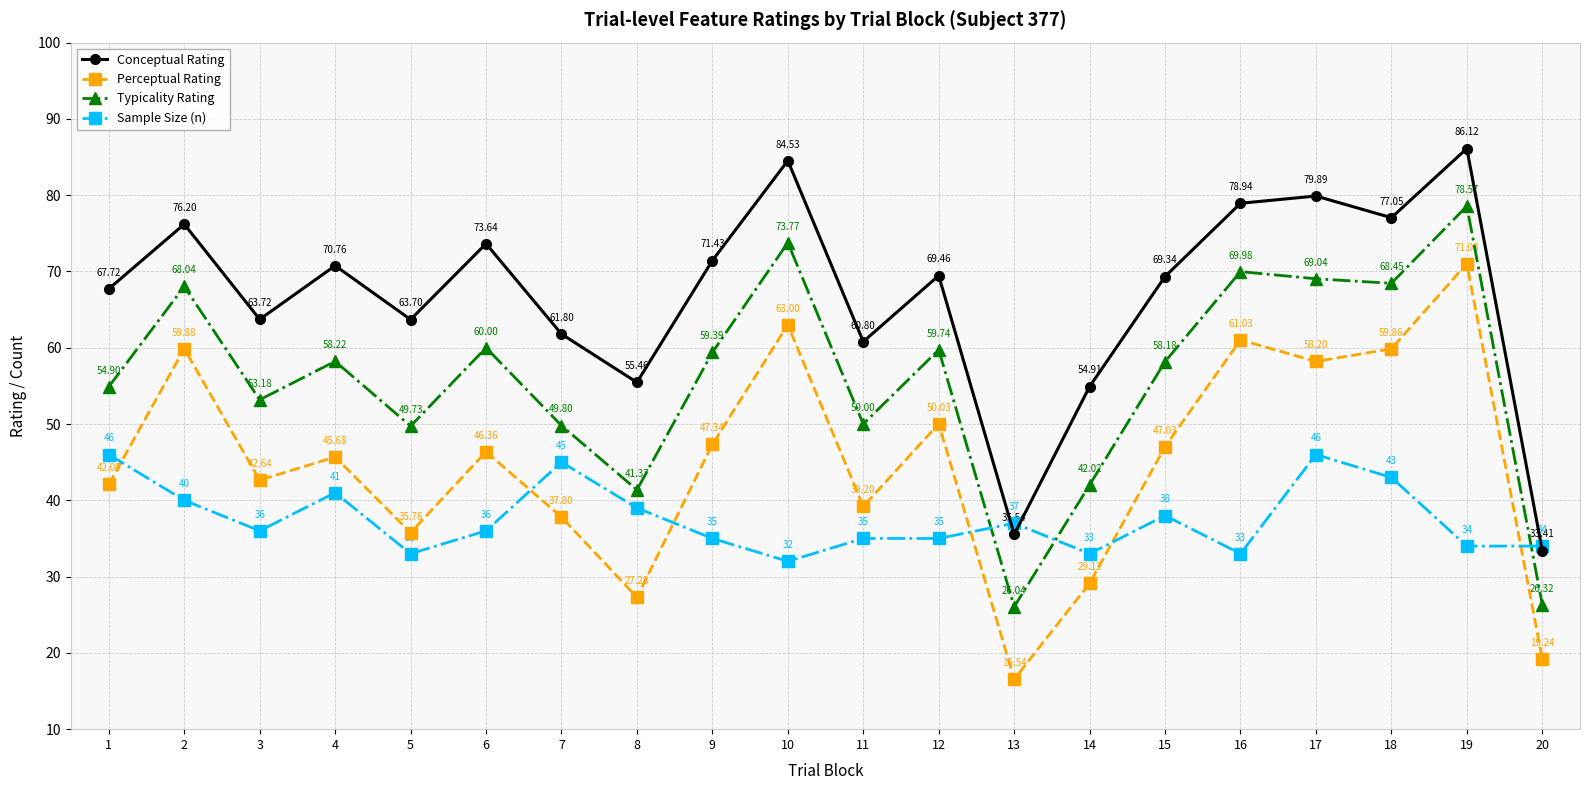

Is it true that Perceptual Rating equals 41.6 at 8?

False